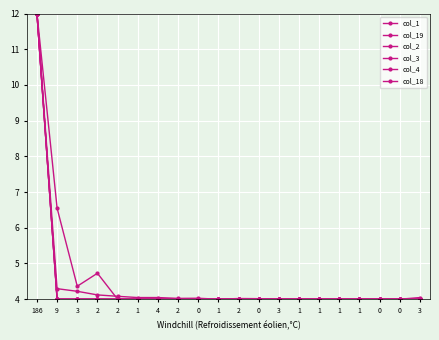

Does the chart have visible grid lines?

Yes